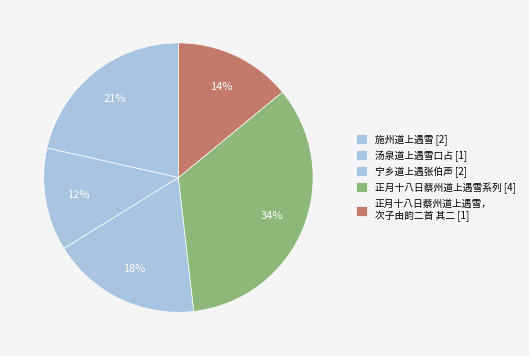

Count the number of slices in the pie.

5